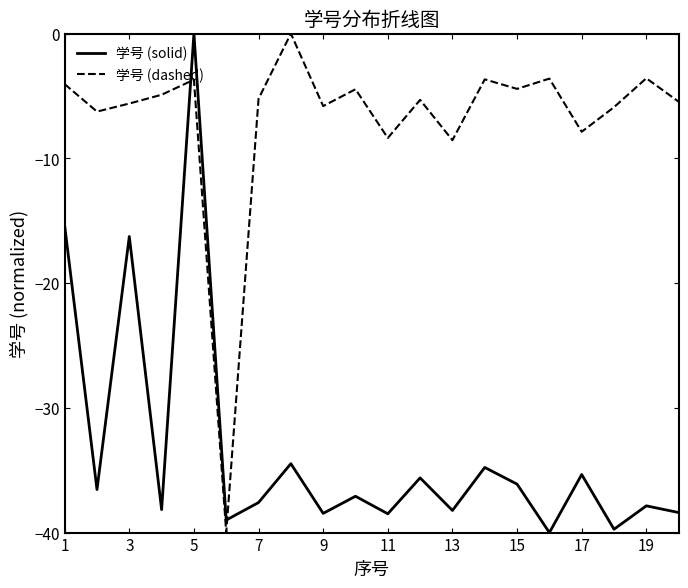

What is the smallest value displayed?

-40.0